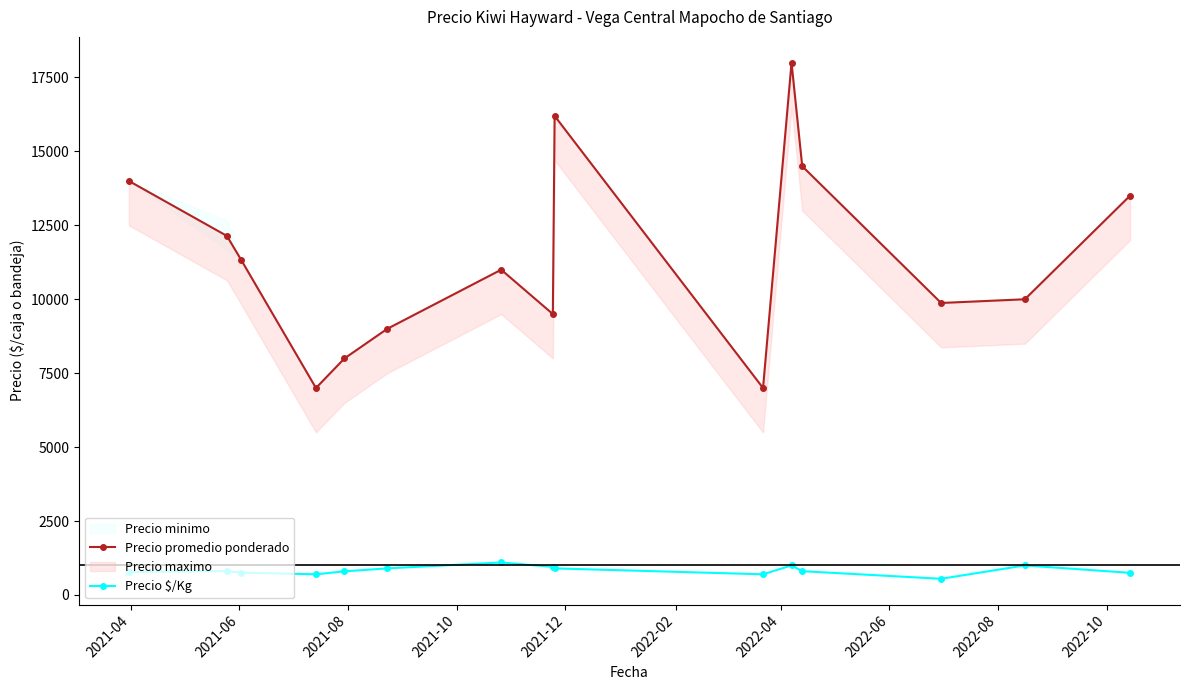

Is it true that Precio $/Kg equals 479.3 at 13?

False